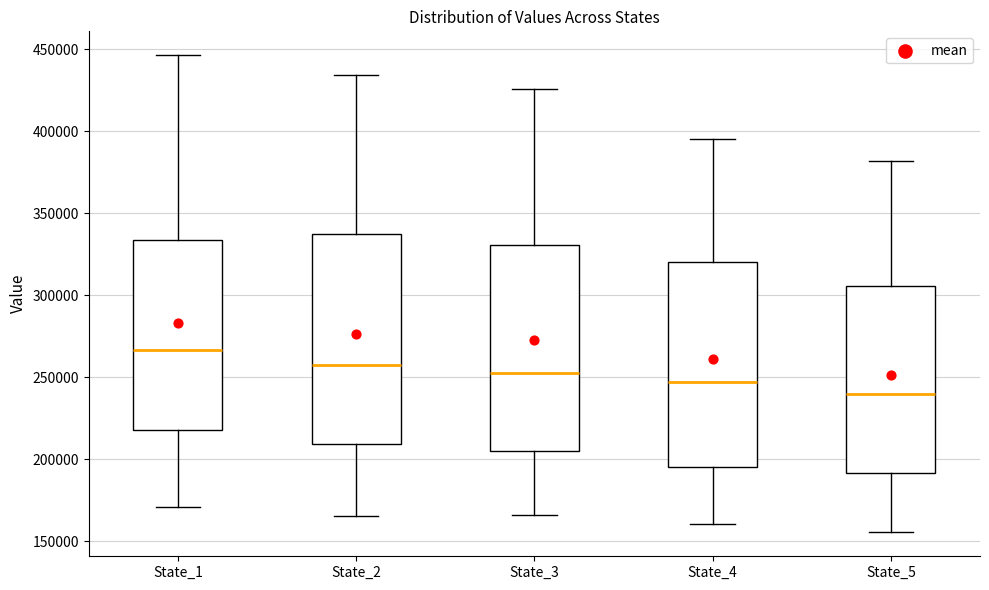

Which box has the highest median line?

State_1